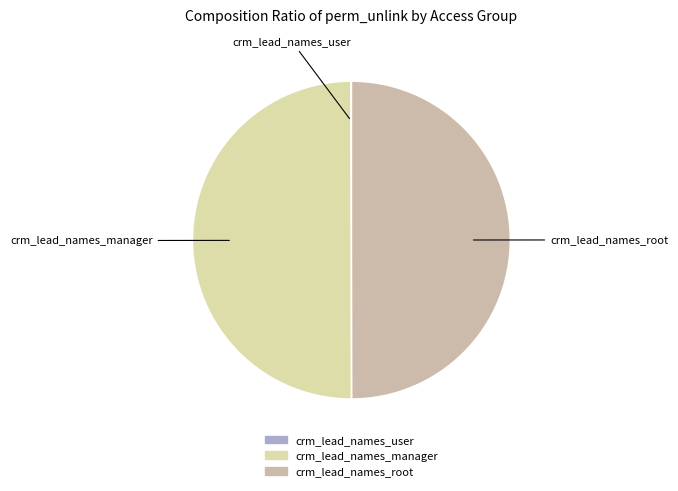

The crm_lead_names_manager slice represents 50% of the pie. True or false?

True